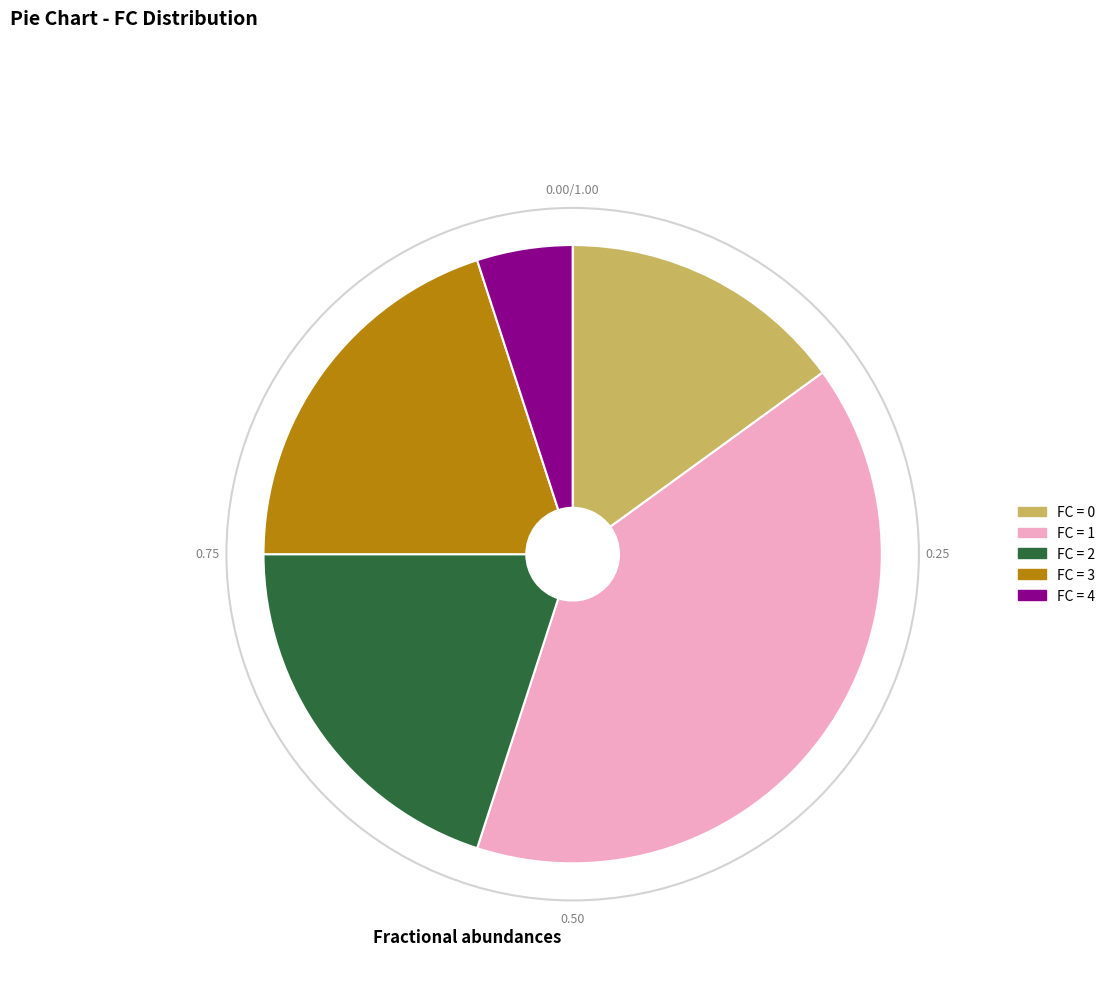

Is there a majority slice in this chart?

No